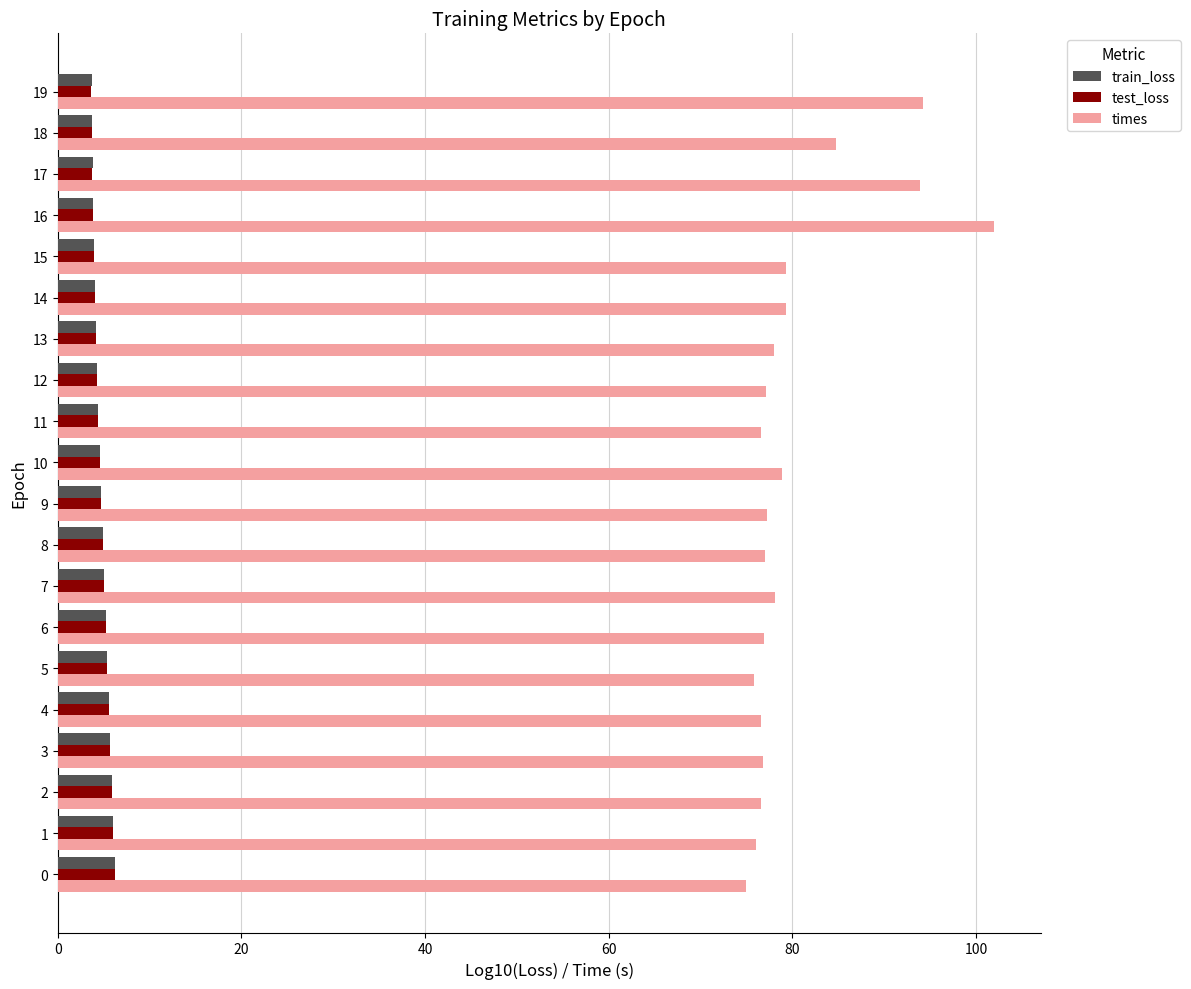

At which category is the sum across all series the highest?

16